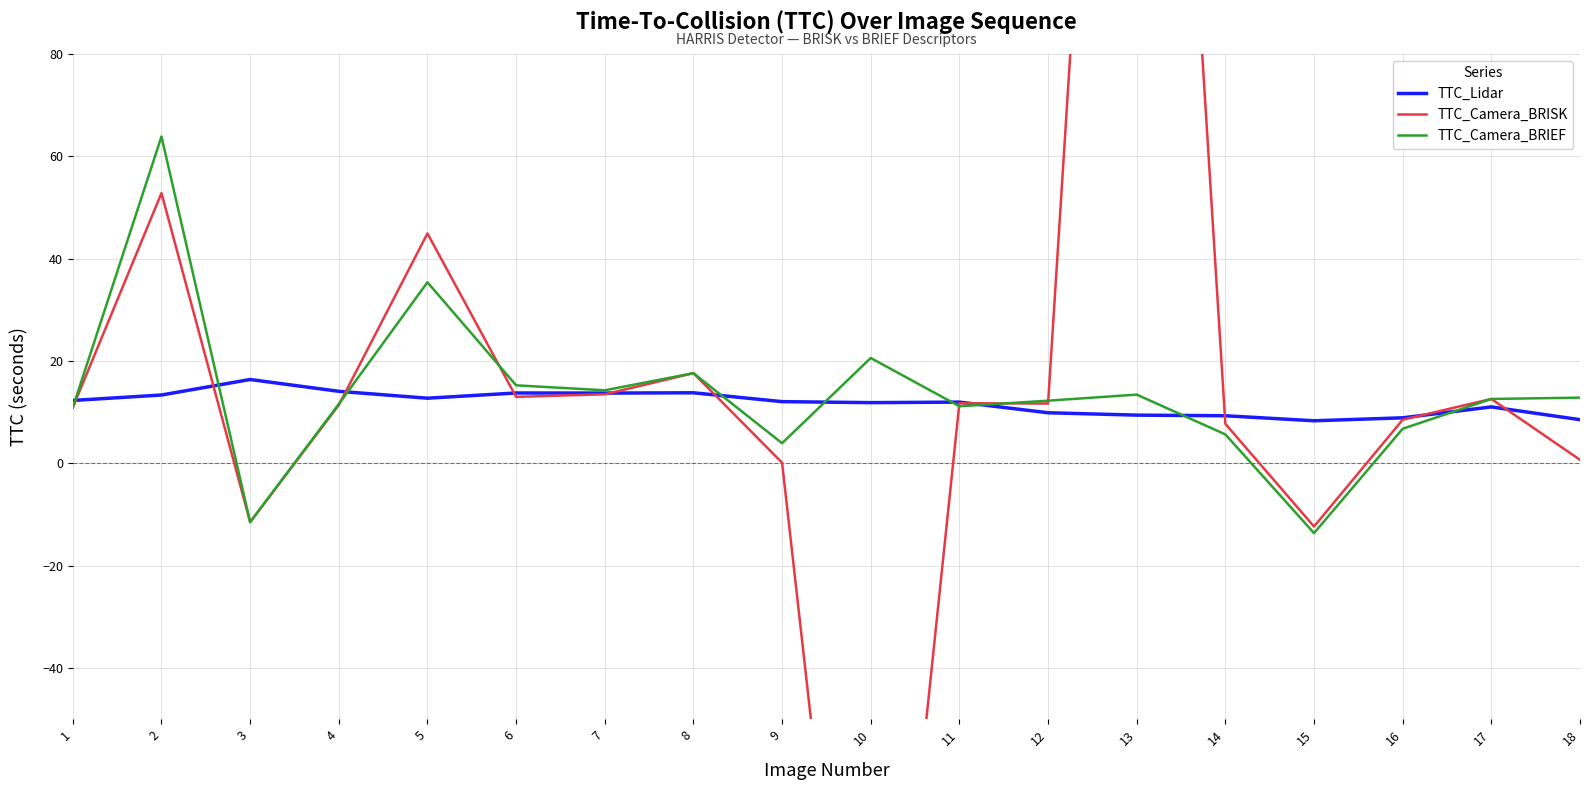

True or false: TTC_Lidar and TTC_Camera_BRISK cross at least once.

True